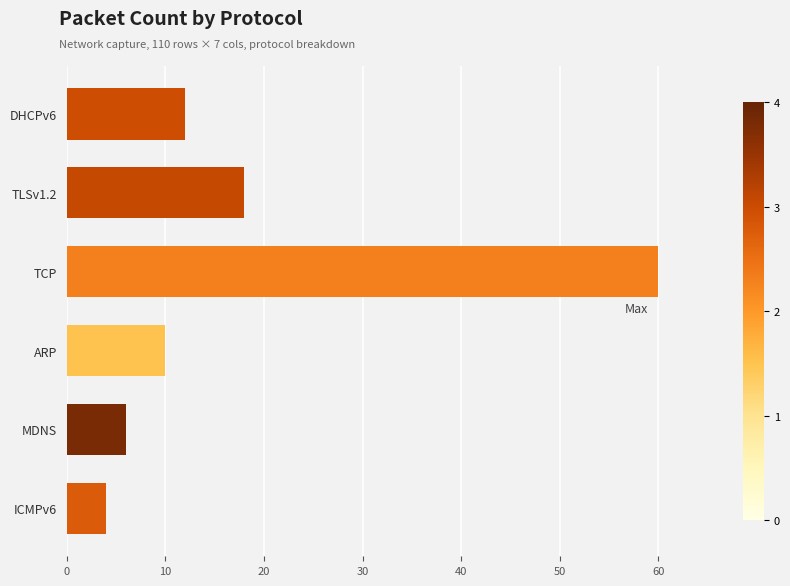

Which category has the highest value across all series?

TCP